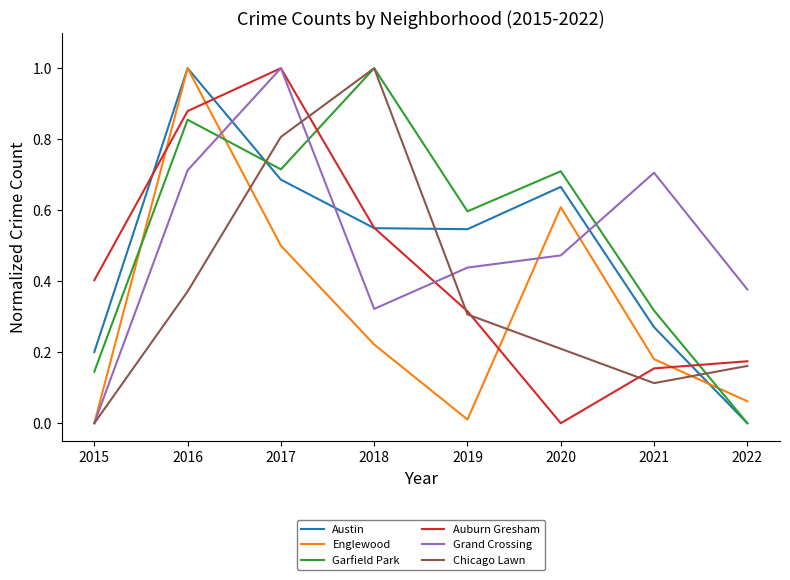

What is the highest value of the Grand Crossing series?

1.0